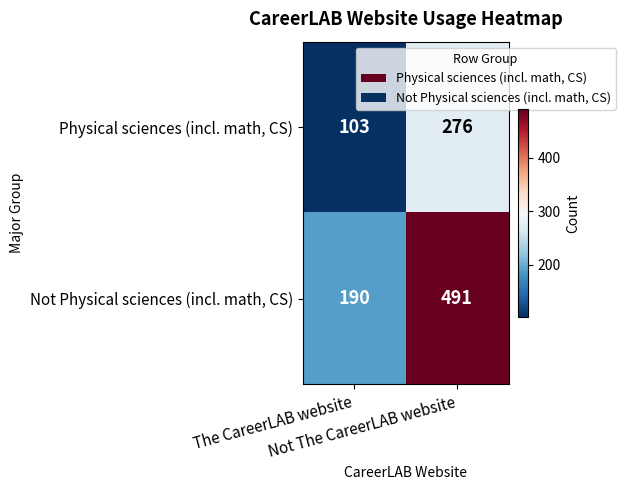

Rank the series by their maximum value, from highest to lowest.

Not Physical sciences (incl. math, CS), Physical sciences (incl. math, CS)